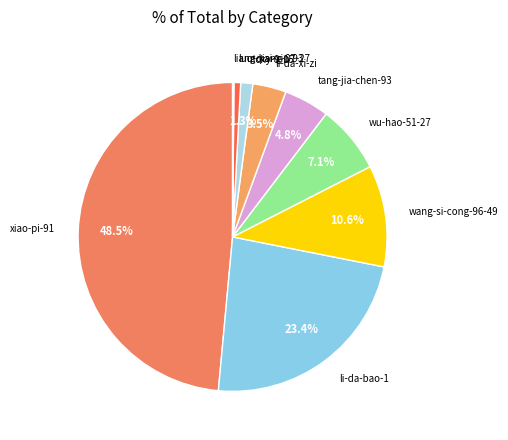

Combined, do li-da-xi-zi and xiao-pi-91 account for over 50%?

Yes